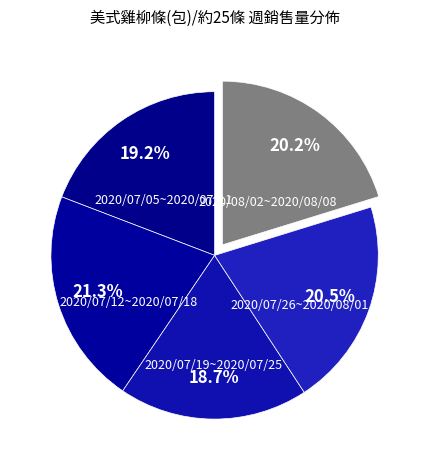

Which slice is the largest?

2020/07/12~2020/07/18